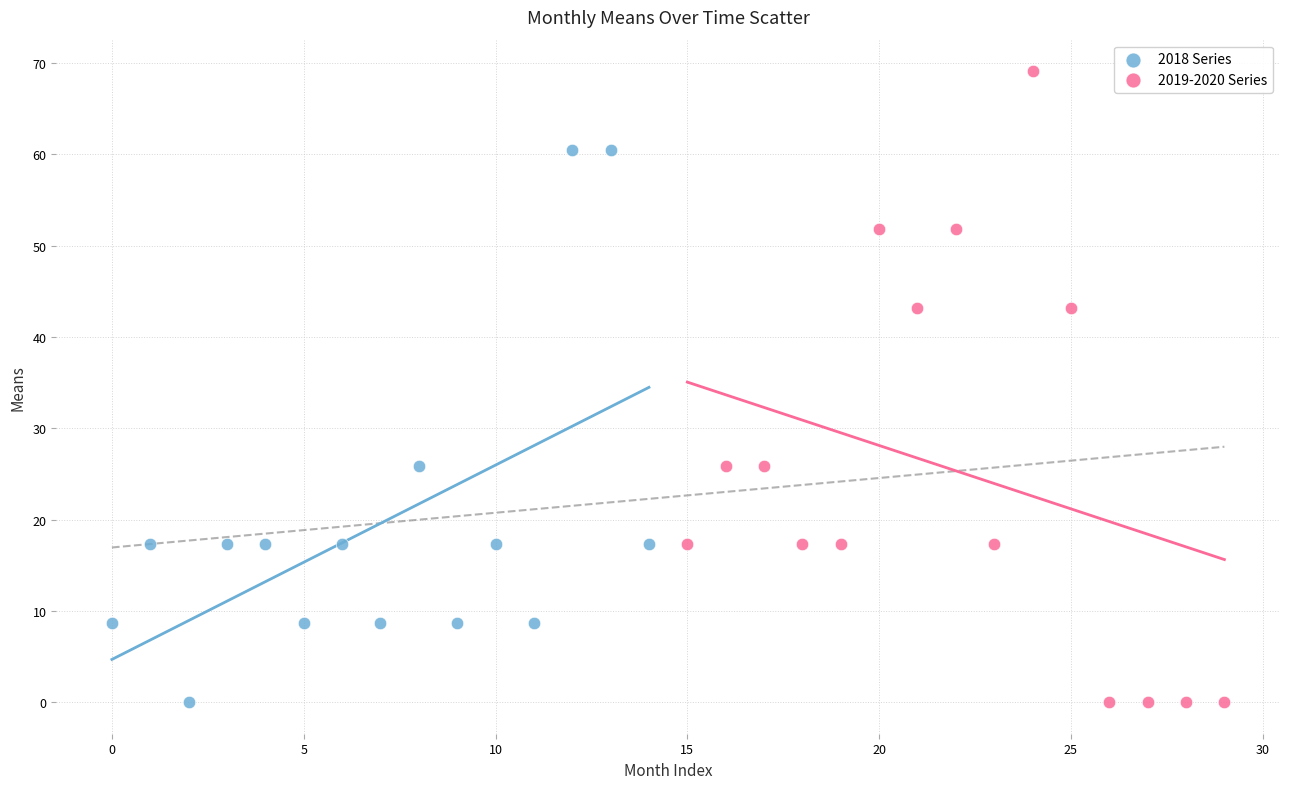

Which series contains the highest Y value?

2019-2020 Series